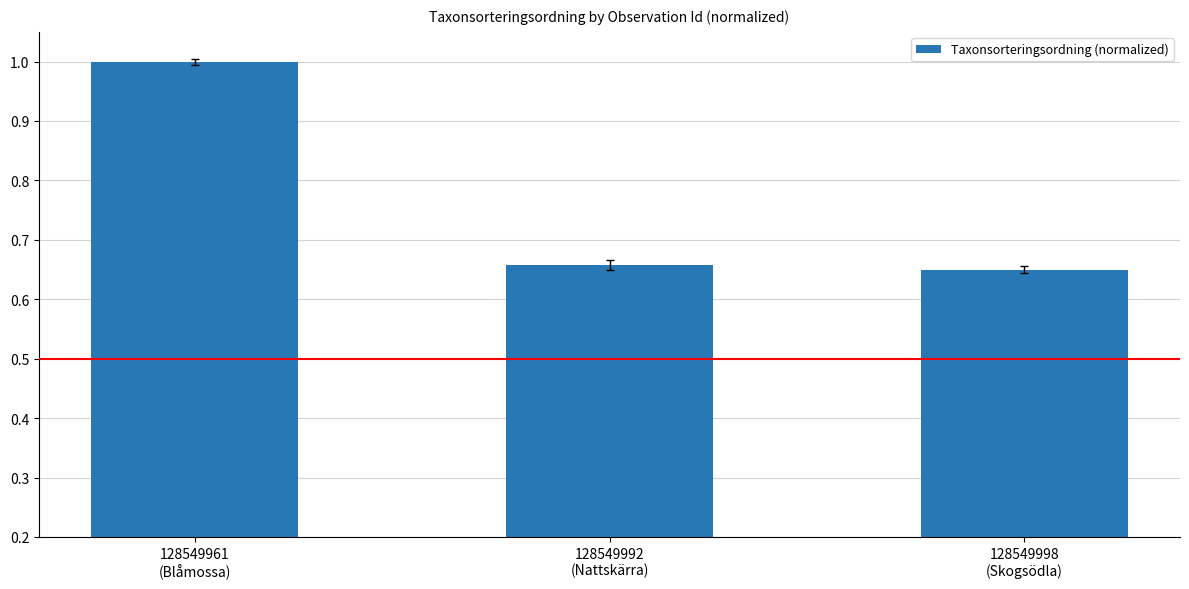

List the labels in order of value, smallest first.

128549998
(Skogsödla), 128549992
(Nattskärra), 128549961
(Blåmossa)